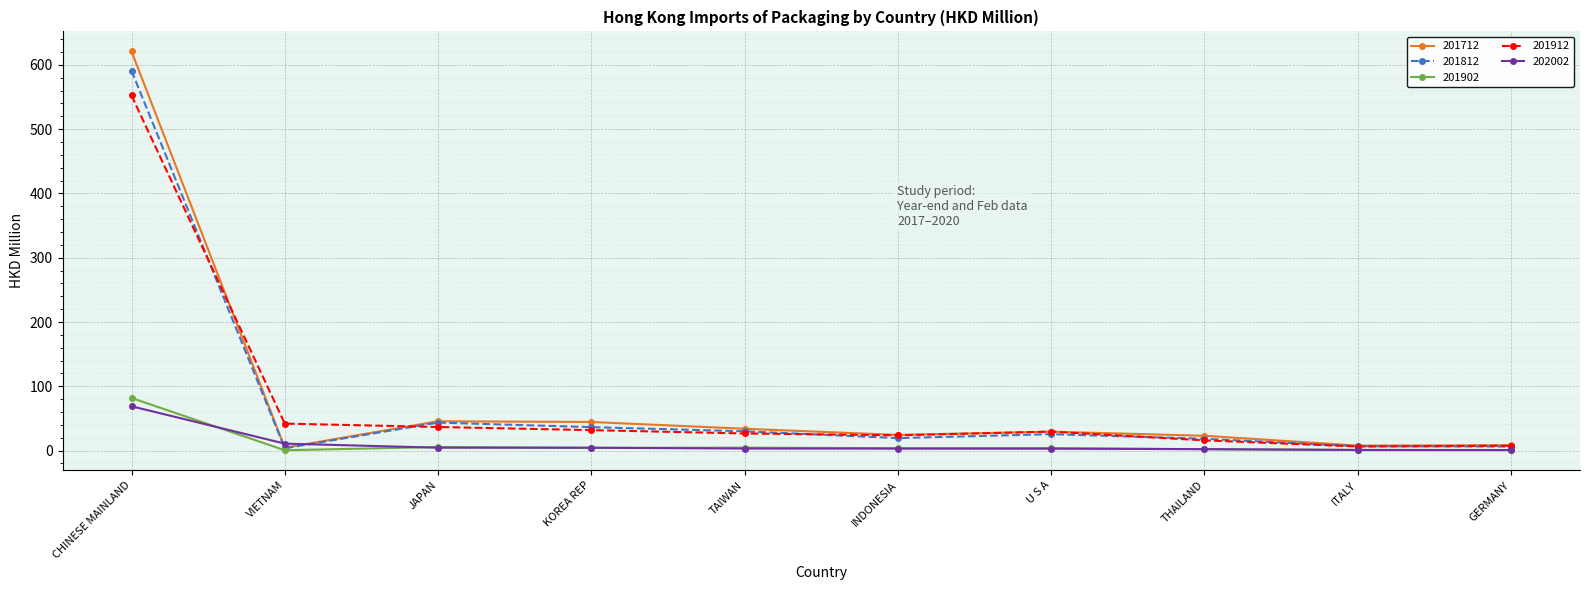

Is the value of 201812 at VIETNAM greater than the value of 201902 at CHINESE MAINLAND?

No